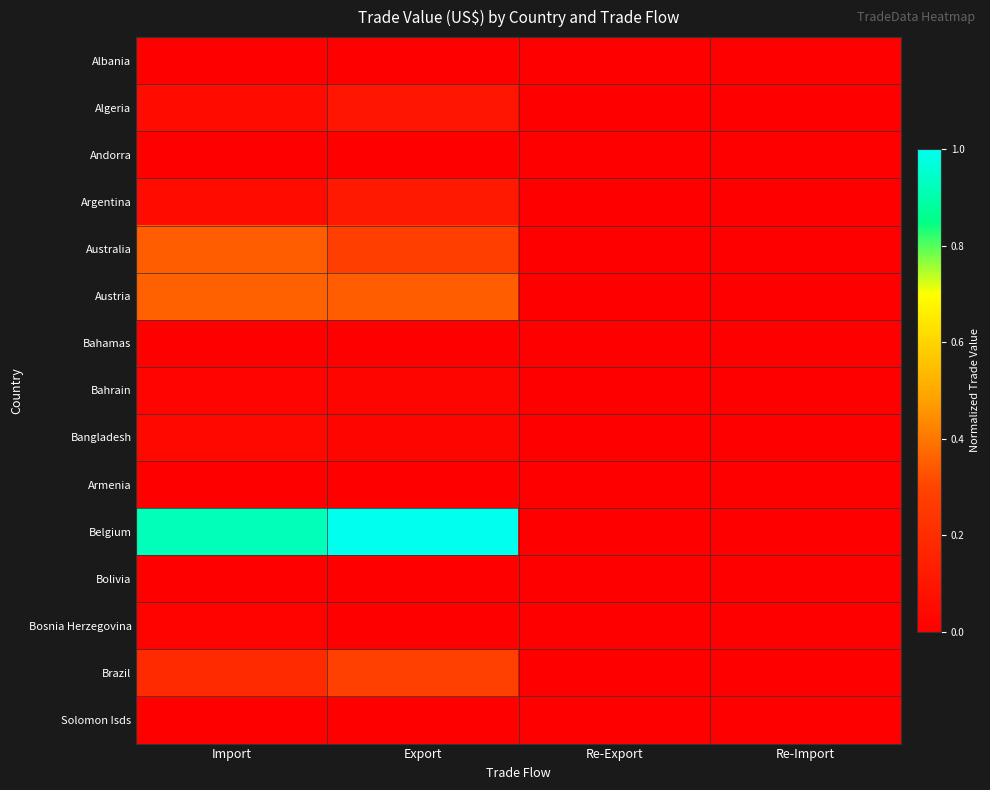

At Import, list the series in order from smallest to largest.

Solomon Isds, Armenia, Andorra, Bolivia, Albania, Bahamas, Bosnia Herzegovina, Bahrain, Bangladesh, Algeria, Argentina, Brazil, Australia, Austria, Belgium